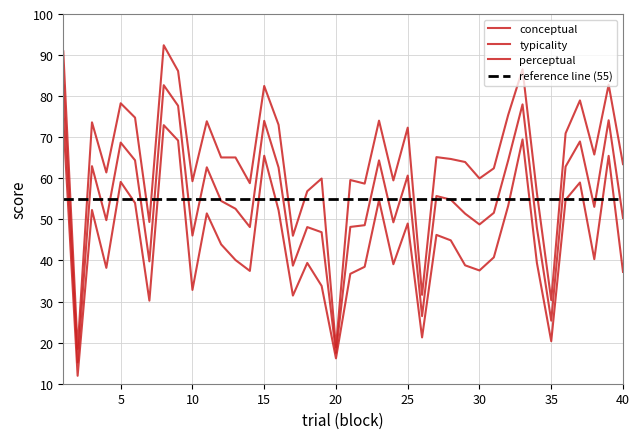

What is the spread (max minus min) of values at 29?

25.1